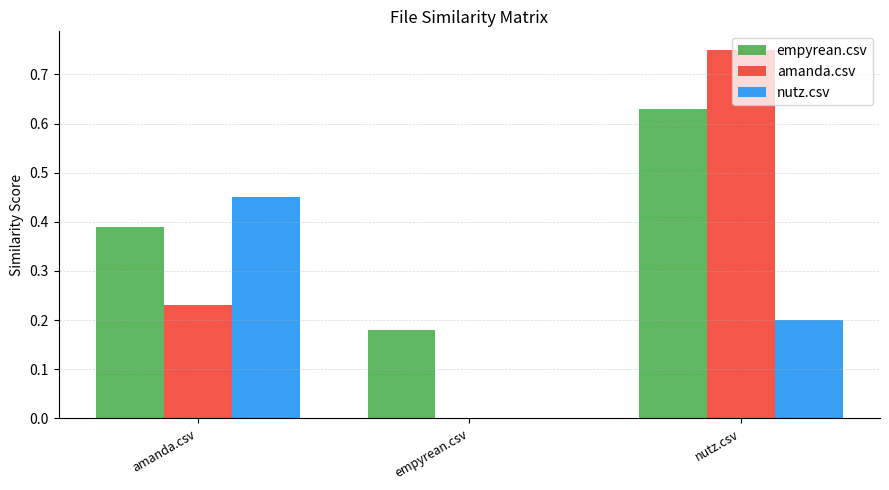

Count the empyrean.csv values in the range 0 to 1.

3